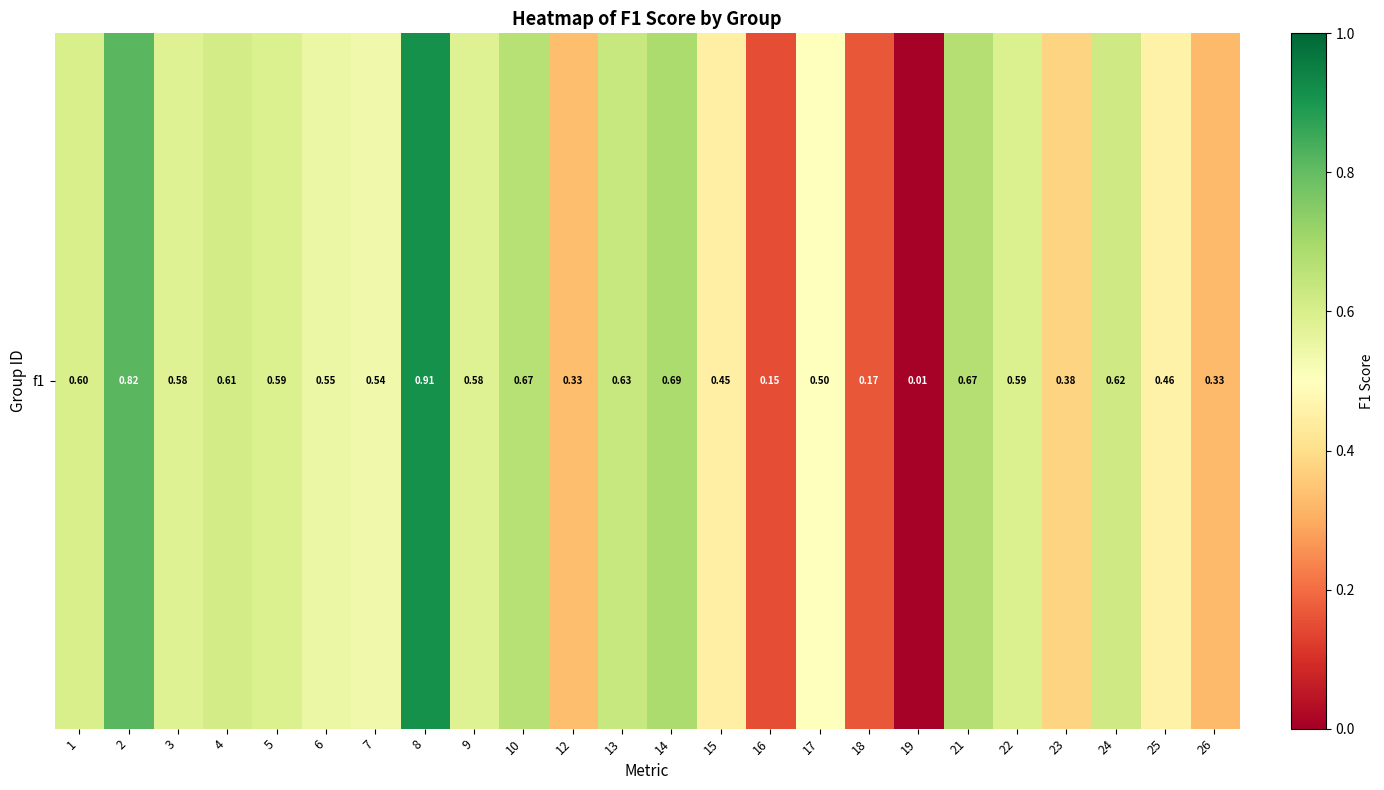

List the labels in order of value, smallest first.

19, 16, 18, 26, 12, 23, 15, 25, 17, 7, 6, 3, 9, 22, 5, 1, 4, 24, 13, 10, 21, 14, 2, 8